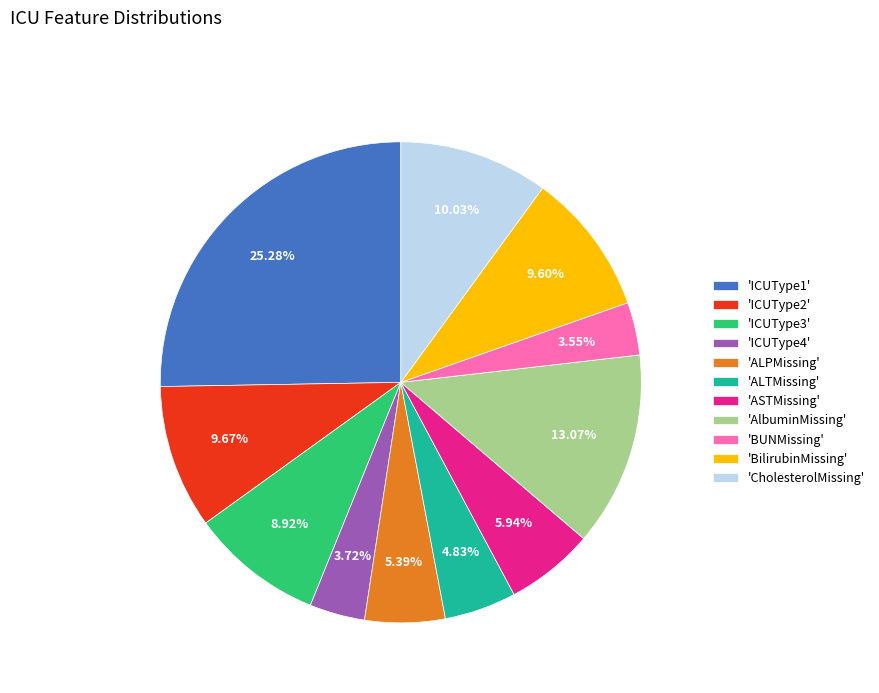

How many slices are in this pie chart?

11